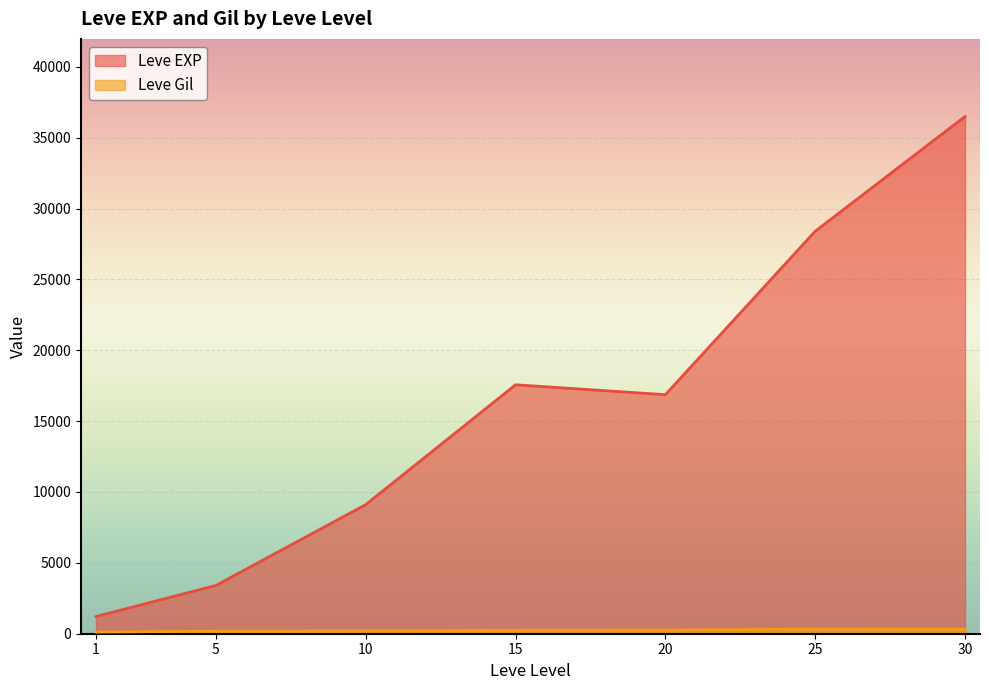

What is the sum of all Leve Gil values?

9228